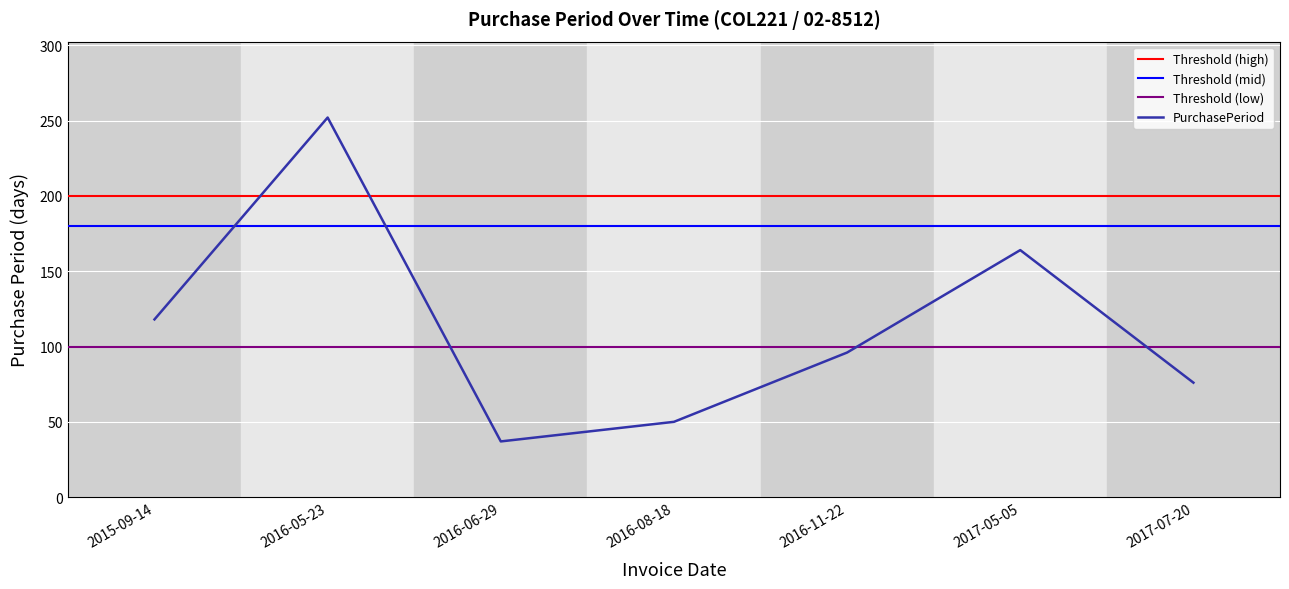

List the labels in order of value, smallest first.

2016-06-29, 2016-08-18, 2017-07-20, 2016-11-22, 2015-09-14, 2017-05-05, 2016-05-23